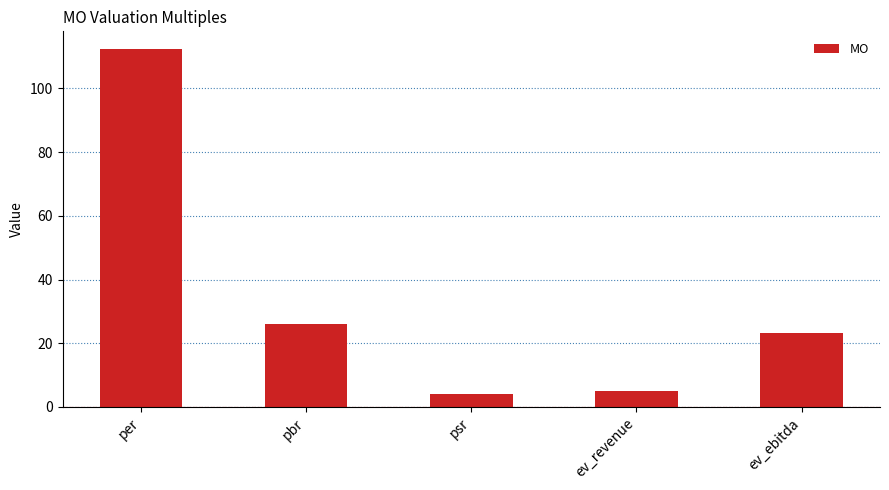

Reading left to right, transcribe all the data shown in this chart.

112.3	25.9	4.0	5.2	23.1